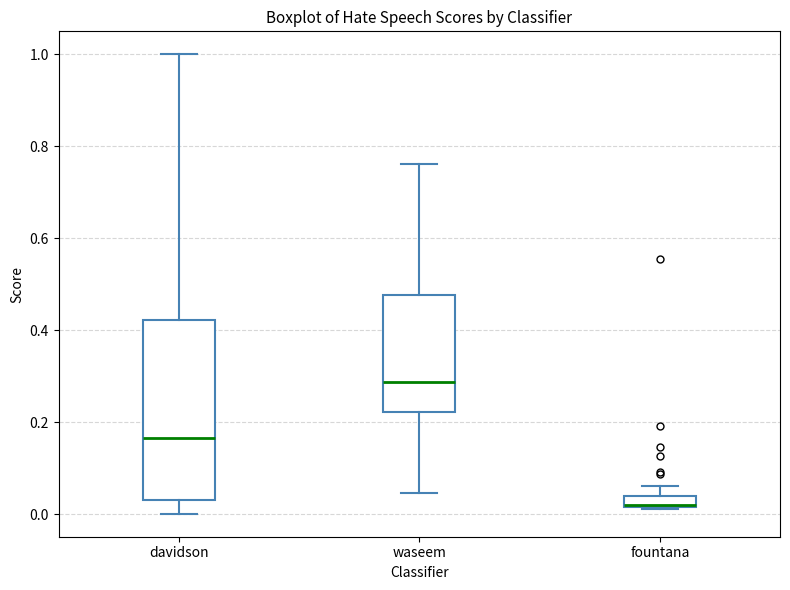

Which box has the highest median line?

waseem